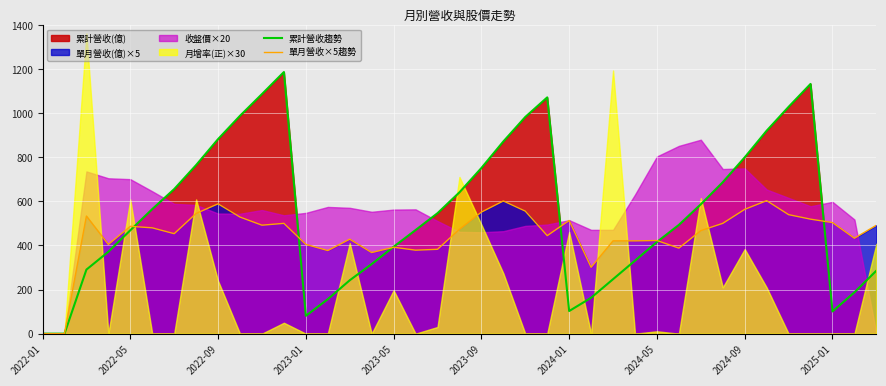

Which series has the largest total across all categories?

累計營收趨勢